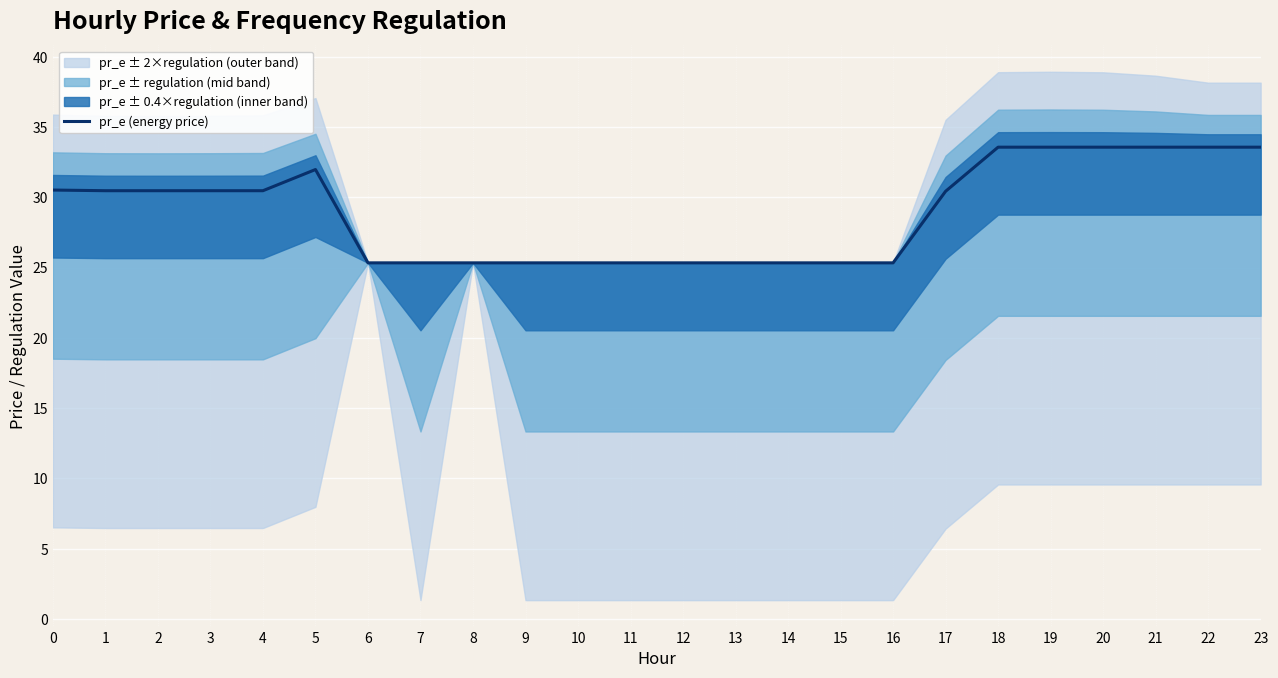

What is the sum of all values?

694.9